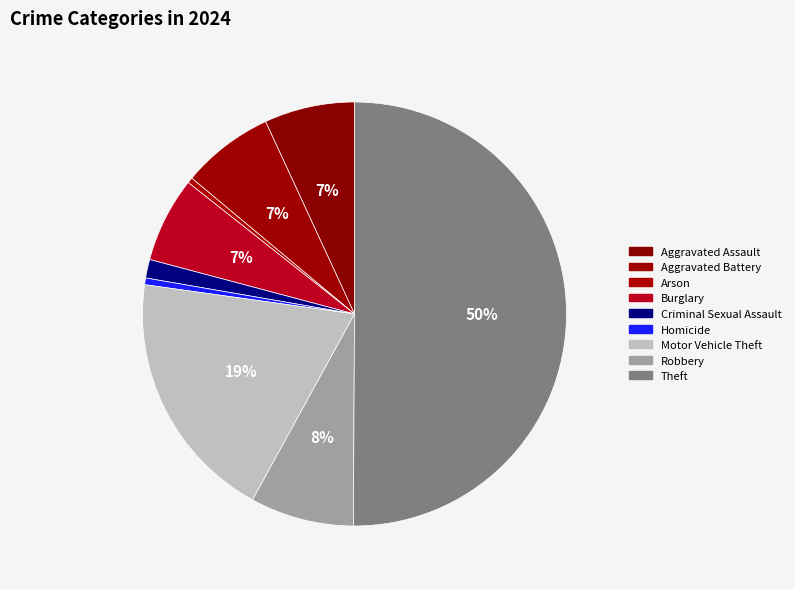

Which slice represents more than half of the pie?

Theft